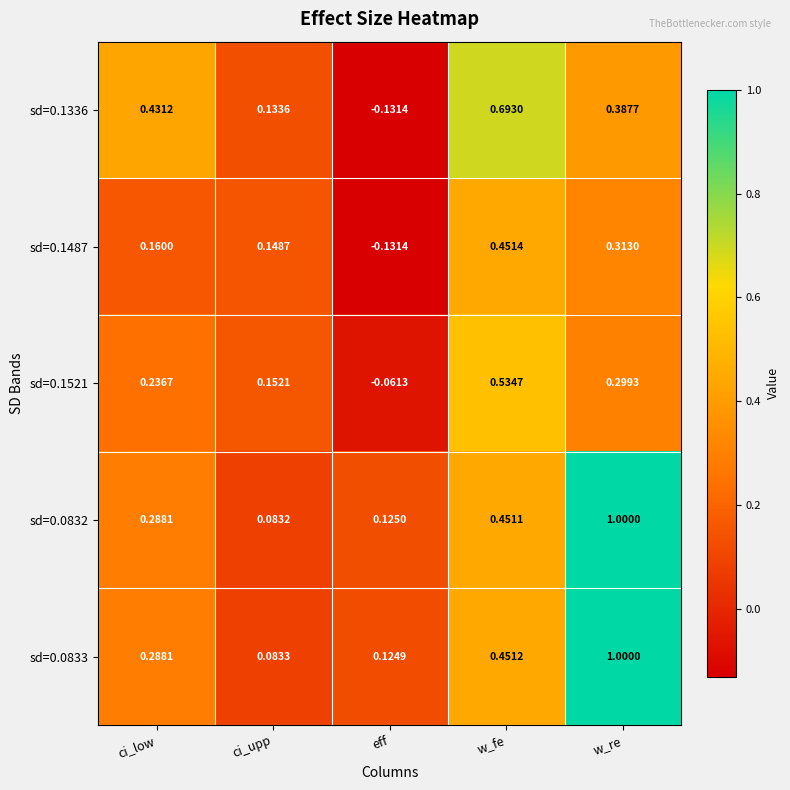

Between eff and w_fe, which series saw the biggest shift?

sd=0.1336